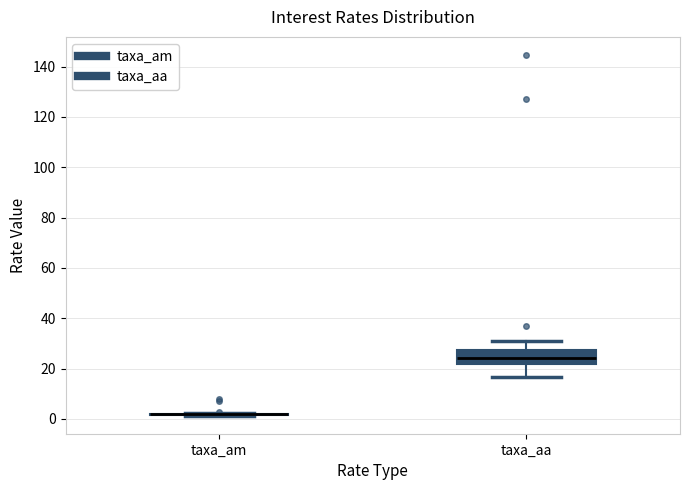

Reading left to right, read every box against the y-axis: the position of its median line, the range the box covers, and the ends of its whiskers. The values are not printed on the chart, so give them approximately, as read against the axis.

taxa_am: box collapsed to a line at 2, whiskers 2 to 2
taxa_aa: median 24, box 22 to 28, whiskers 16 to 32